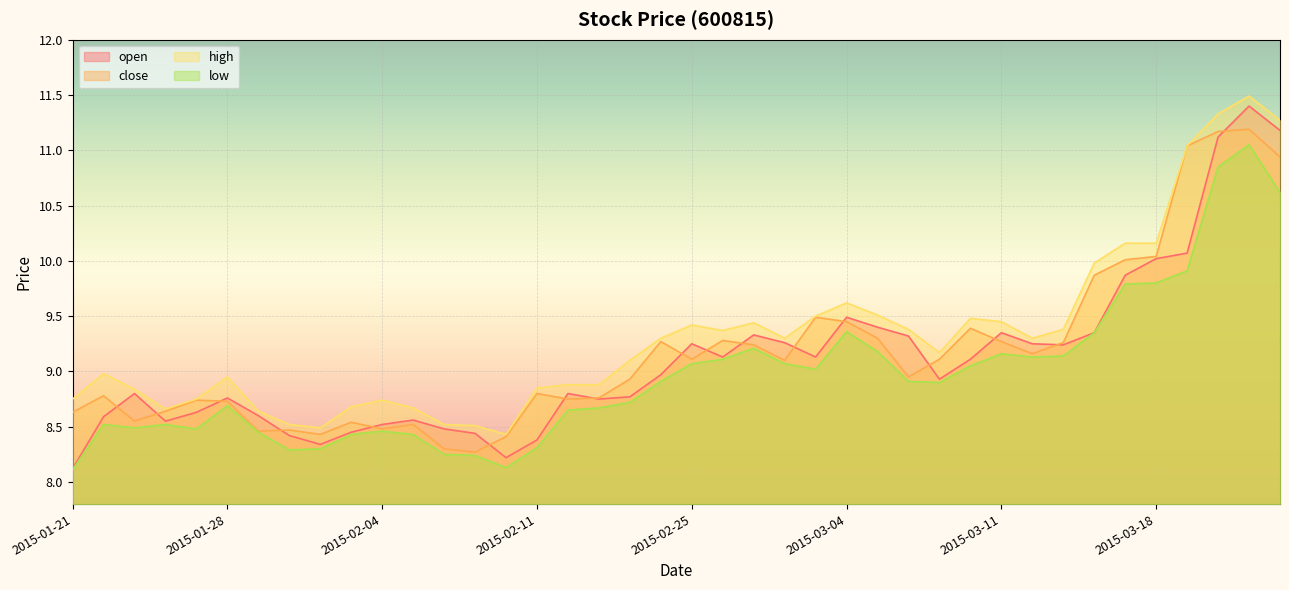

True or false: low and close intersect in this chart.

False